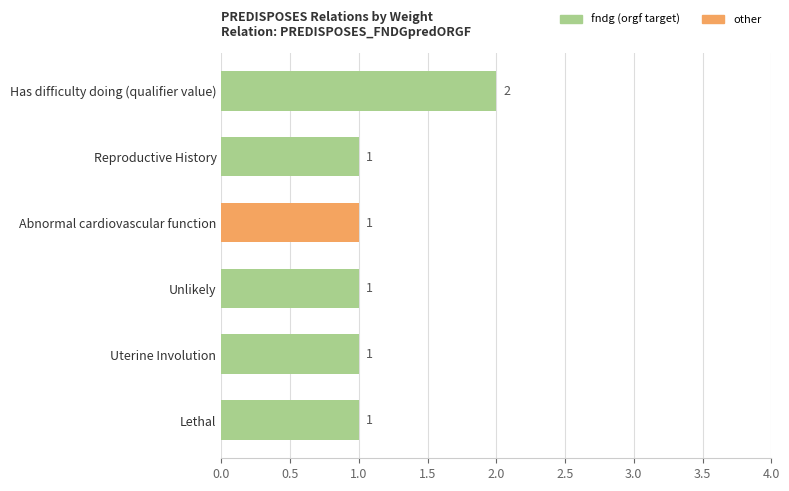

Between Has difficulty doing (qualifier value) and Reproductive History, which is larger?

Has difficulty doing (qualifier value)